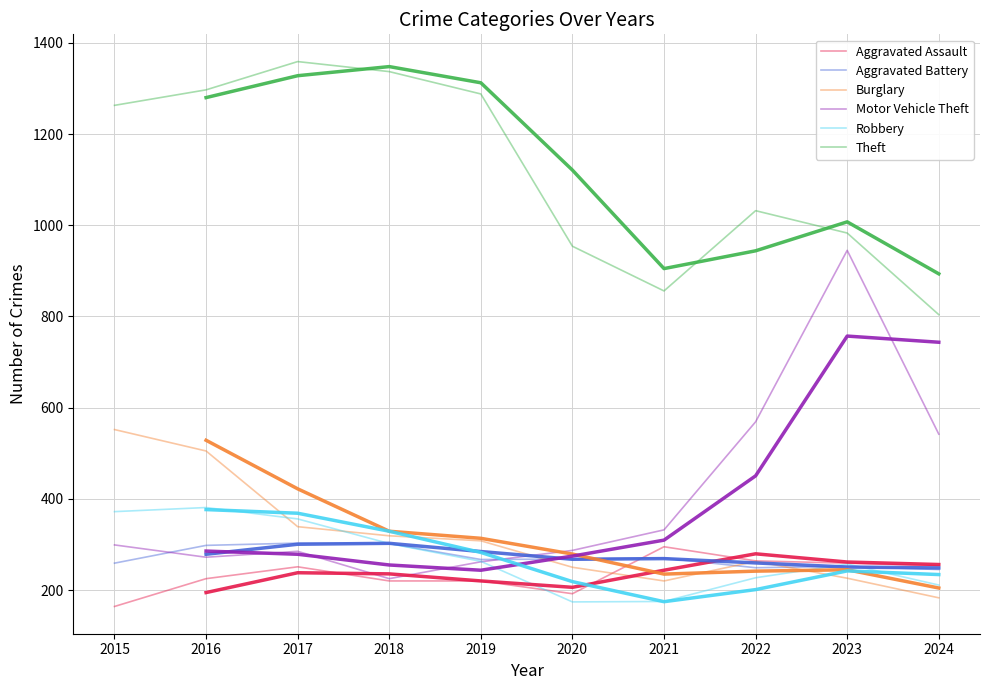

At which category does the chart reach its peak across all series?

2017